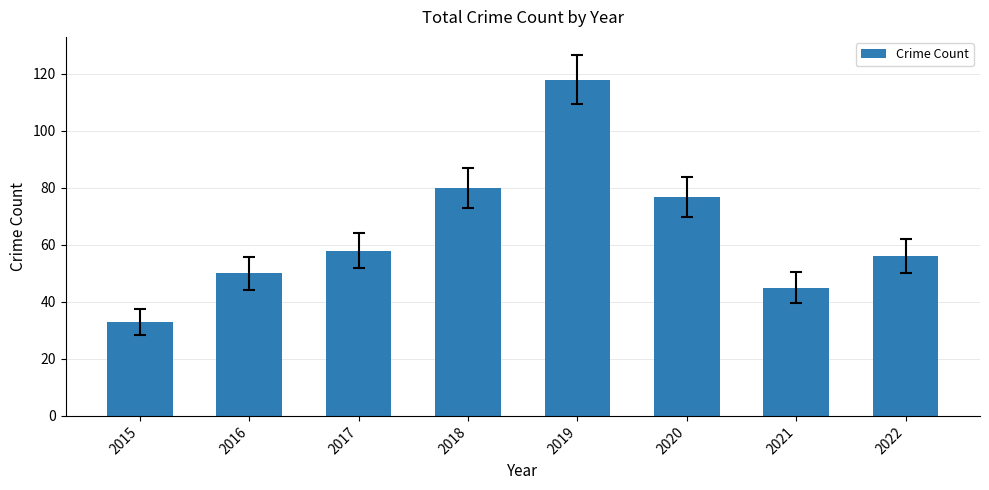

What is the average value?

65